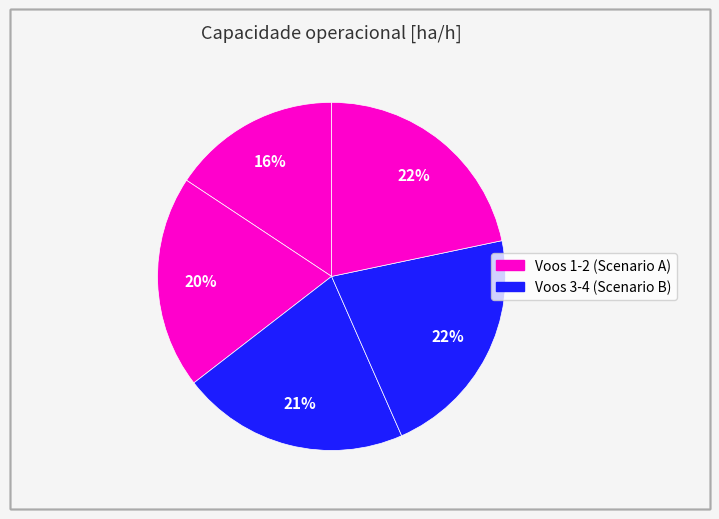

Count the number of slices in the pie.

5